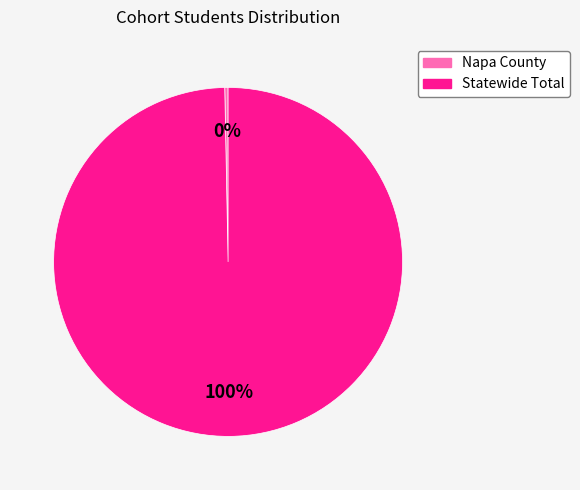

Rank the categories by value from lowest to highest.

Napa County, Statewide Total